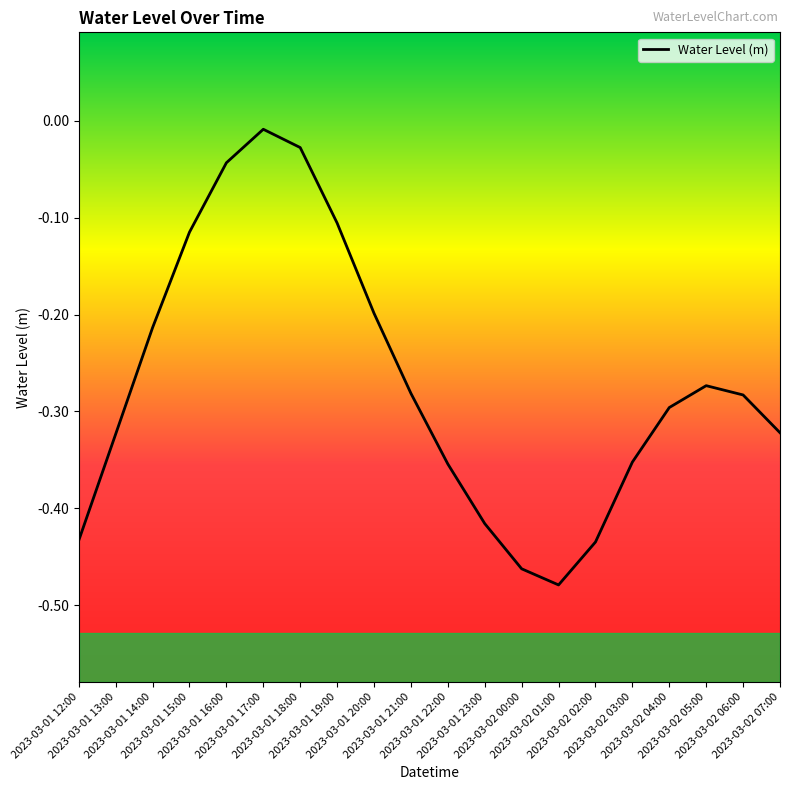

What is the difference between the second highest and second lowest values?

0.4